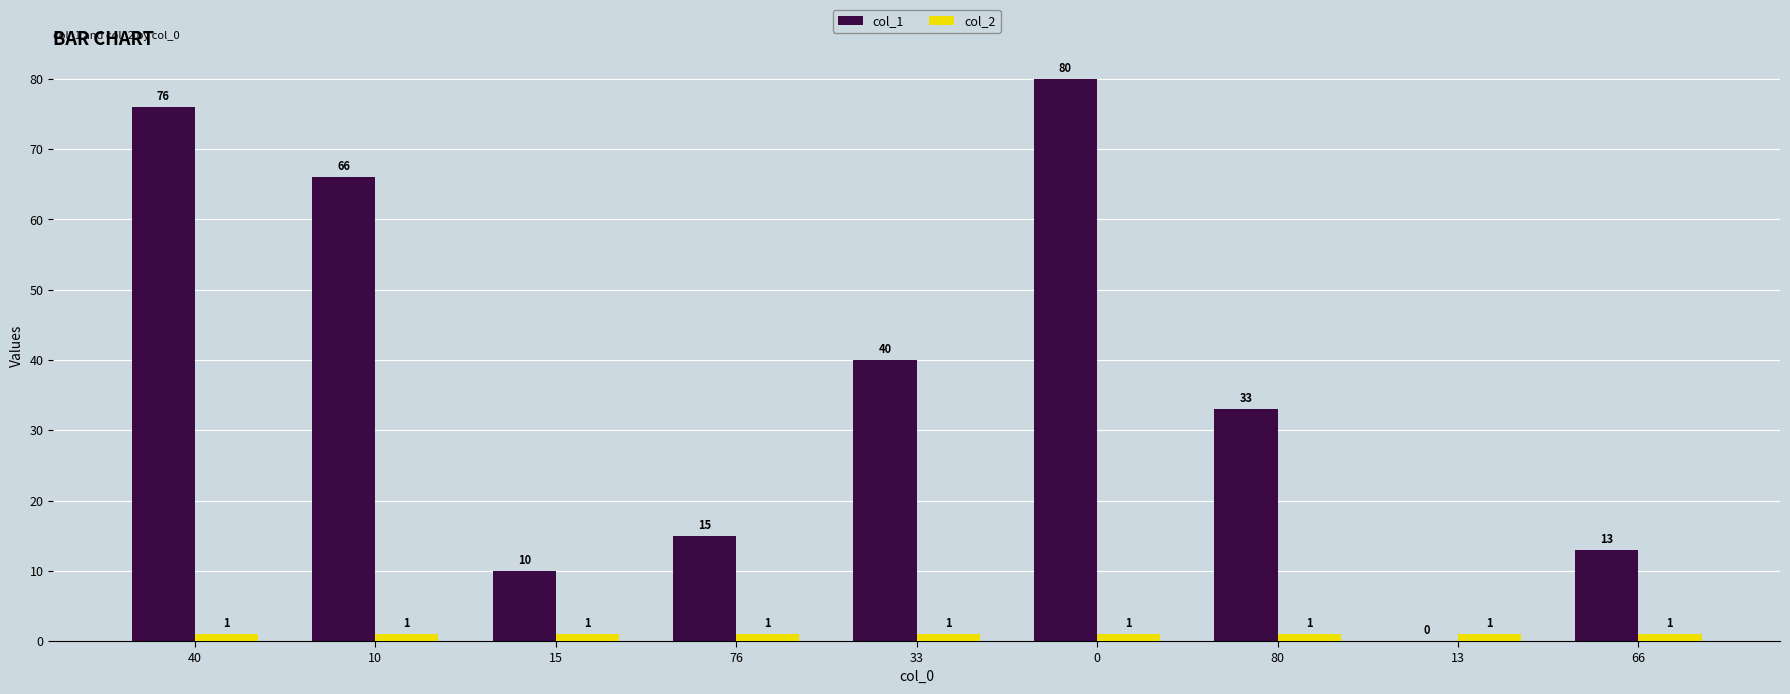

The col_1 series shows 76 at 40. True or false?

True